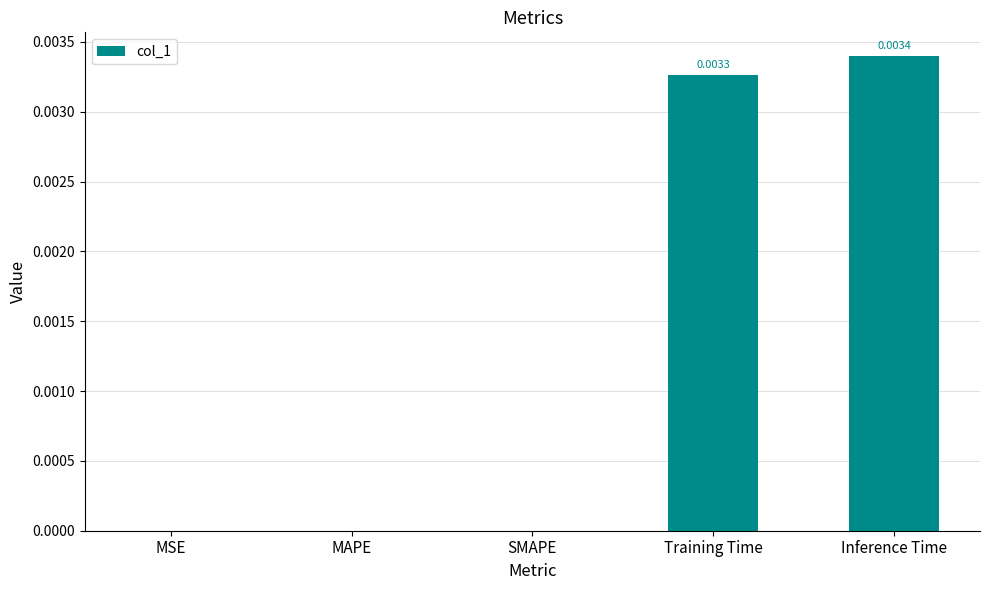

Which has a higher value, Training Time or MAPE?

Training Time